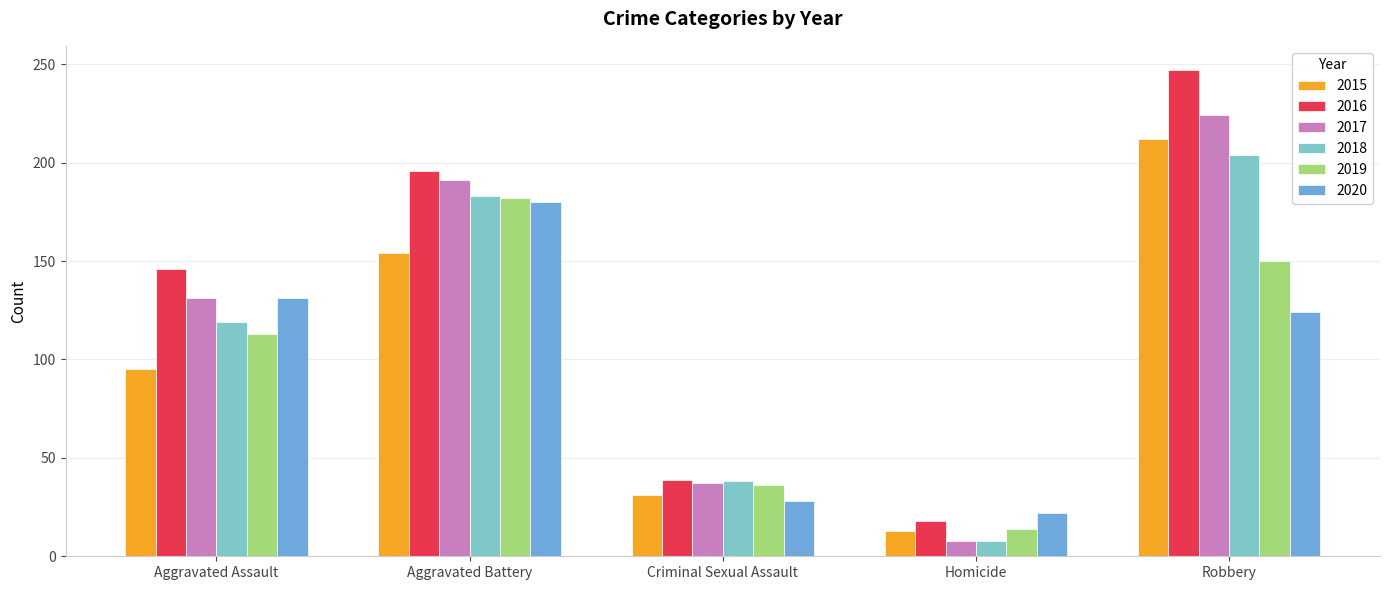

What are all the series names shown in the legend?

2015, 2016, 2017, 2018, 2019, 2020